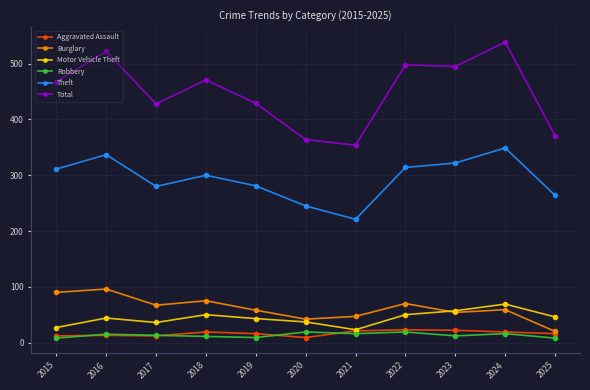

What is the sum of all Aggravated Assault values?

182